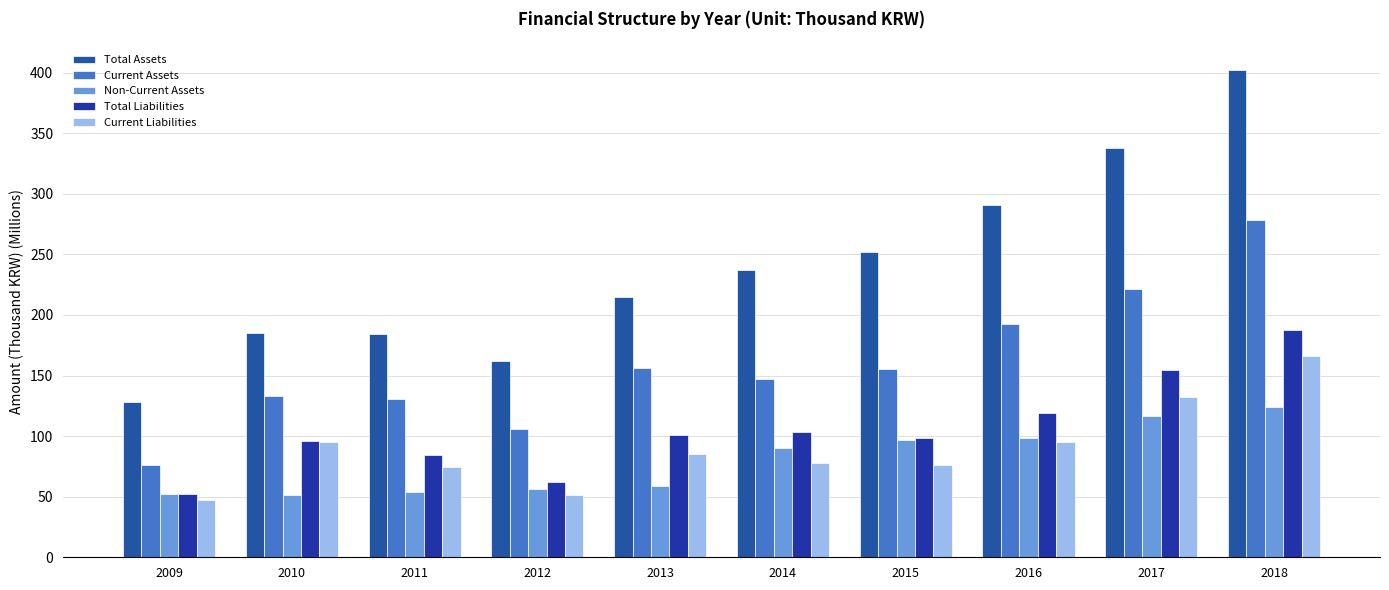

True or false: Non-Current Assets has a value of 56.0 at 2012.

True